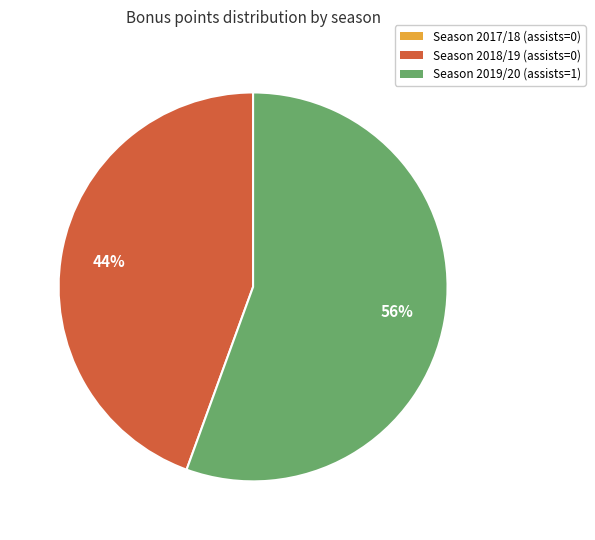

To the nearest percent, what is the difference between the largest and smallest slice percentages?

56%